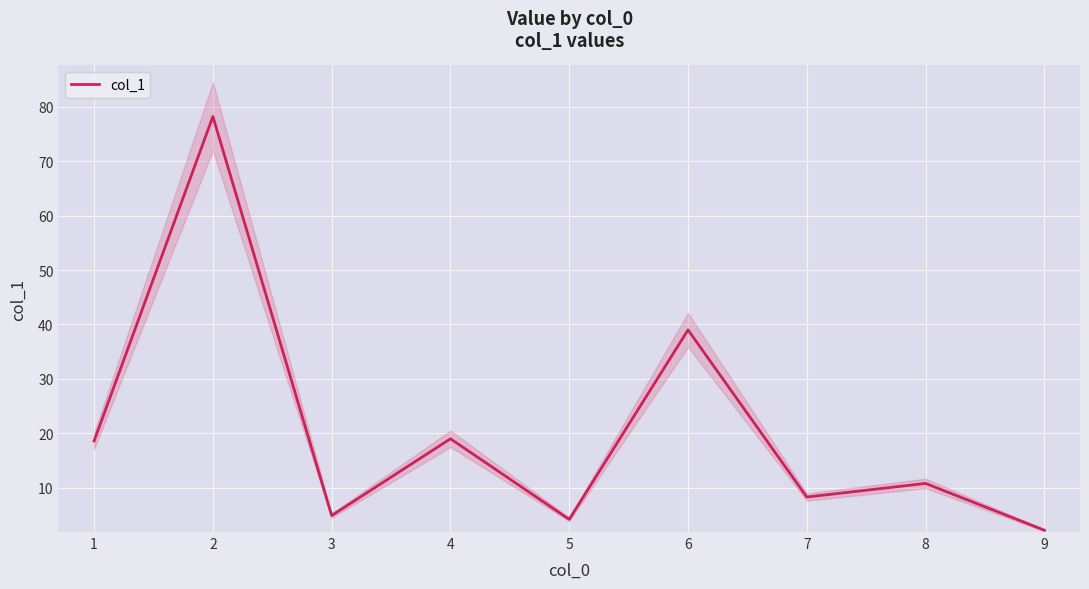

How many lines are shown in the chart?

1